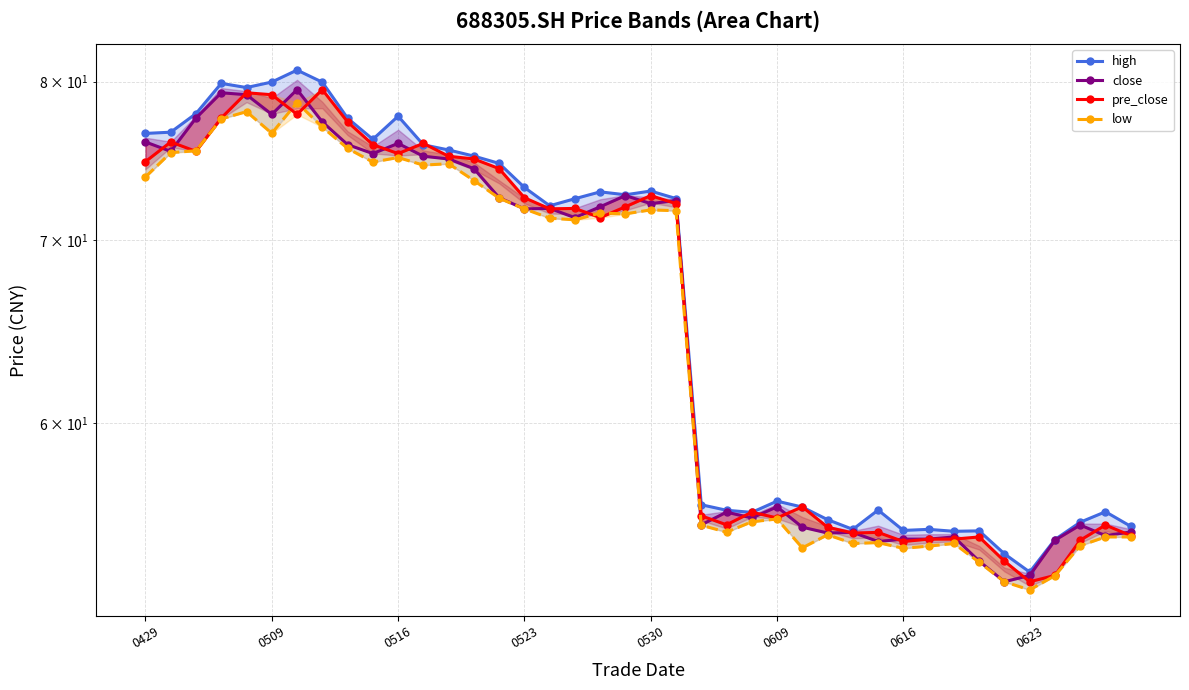

True or false: pre_close has more than 0 interior local peaks.

True